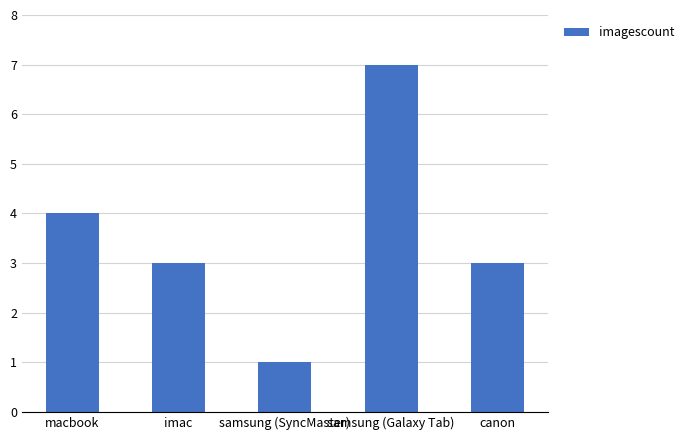

How many data points does each series have?

5